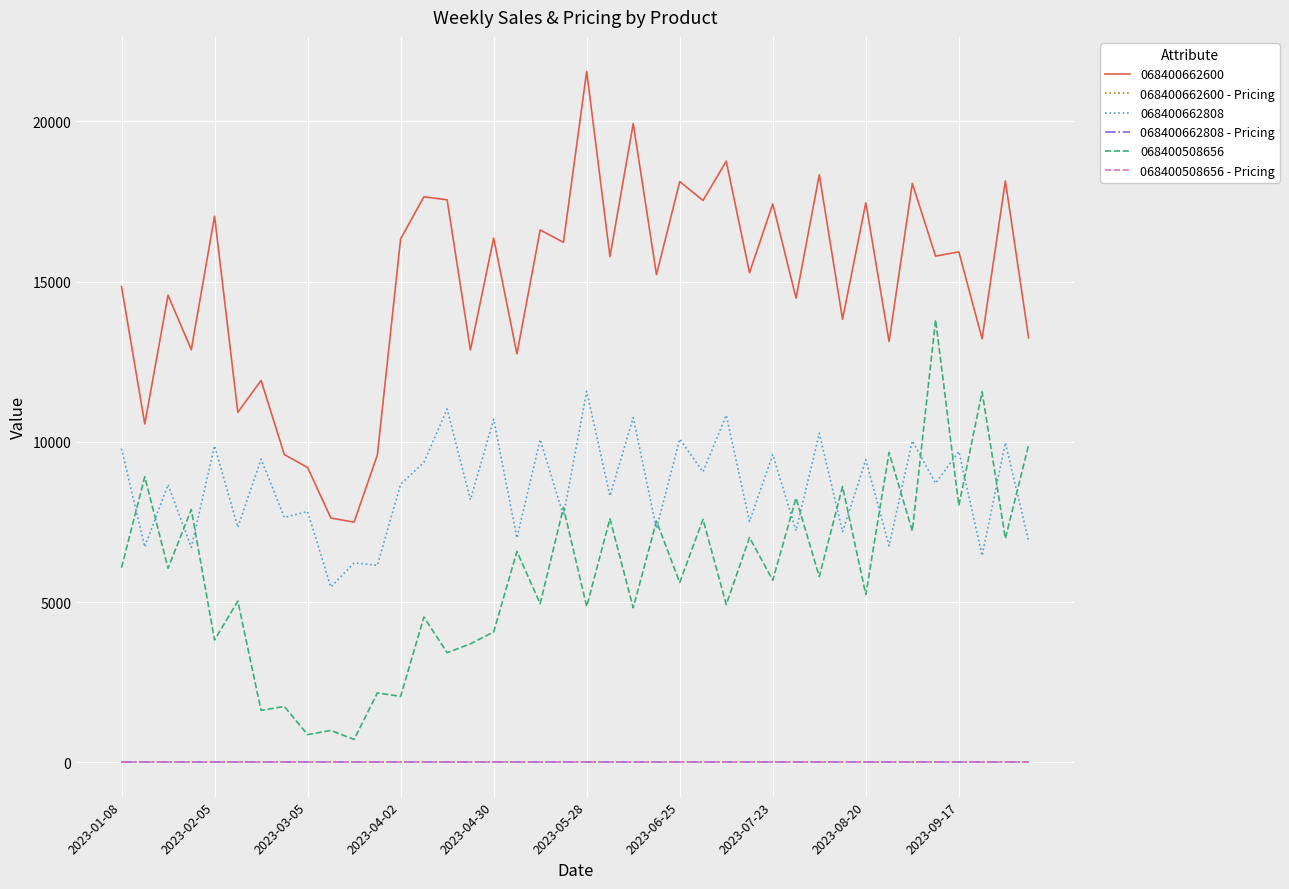

True or false: 068400508656 - Pricing and 068400662600 cross at least once.

False